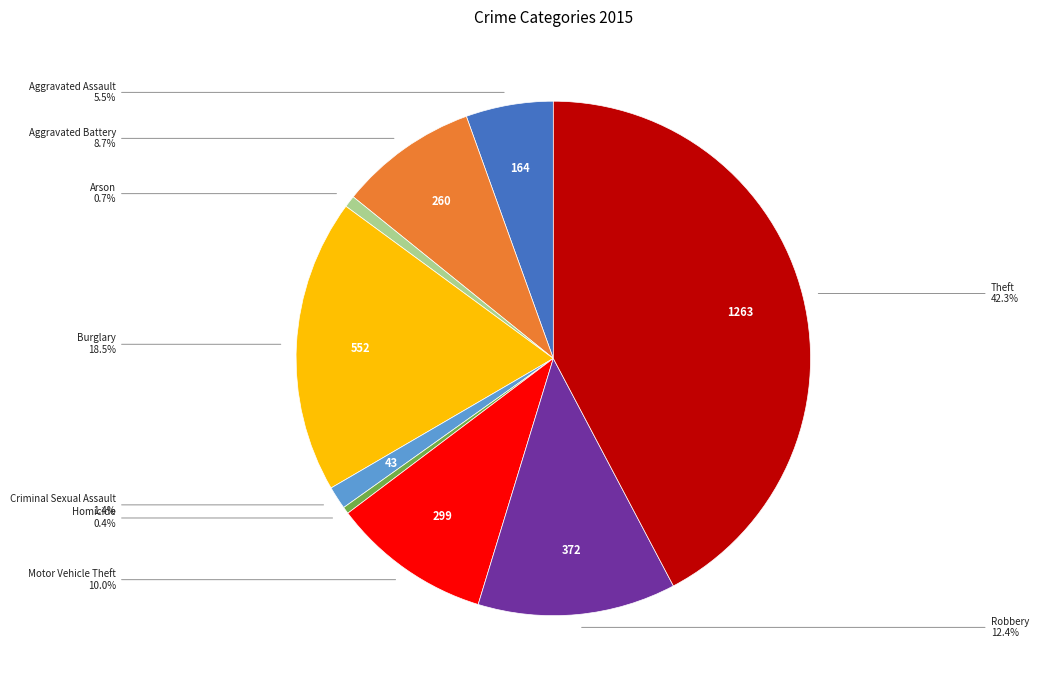

Is there any slice that represents more than half of the pie?

No